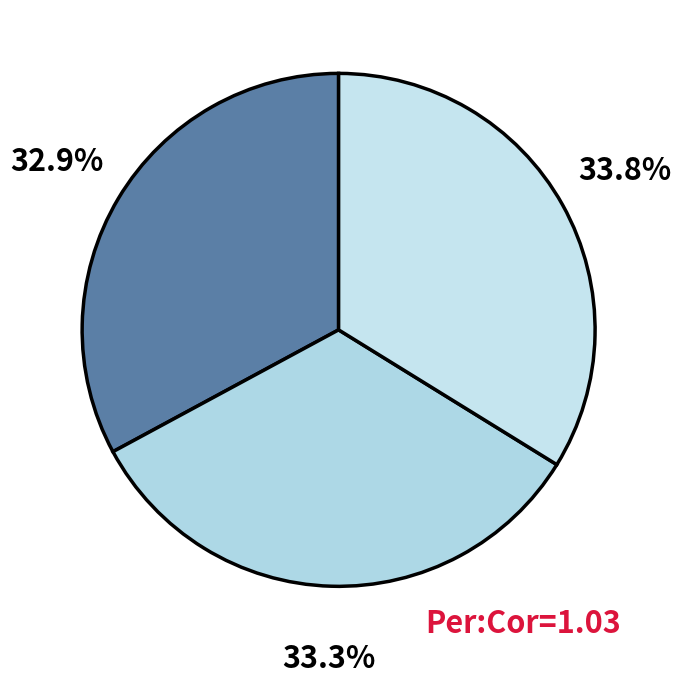

How many segments does this pie chart have?

3